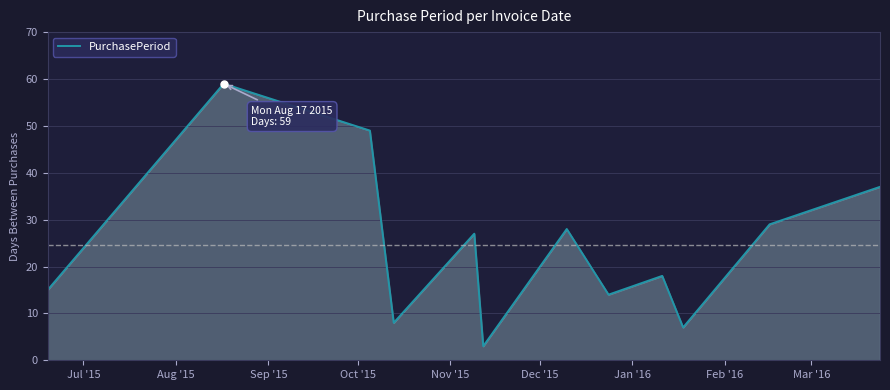

What is the minimum value shown in the chart?

3